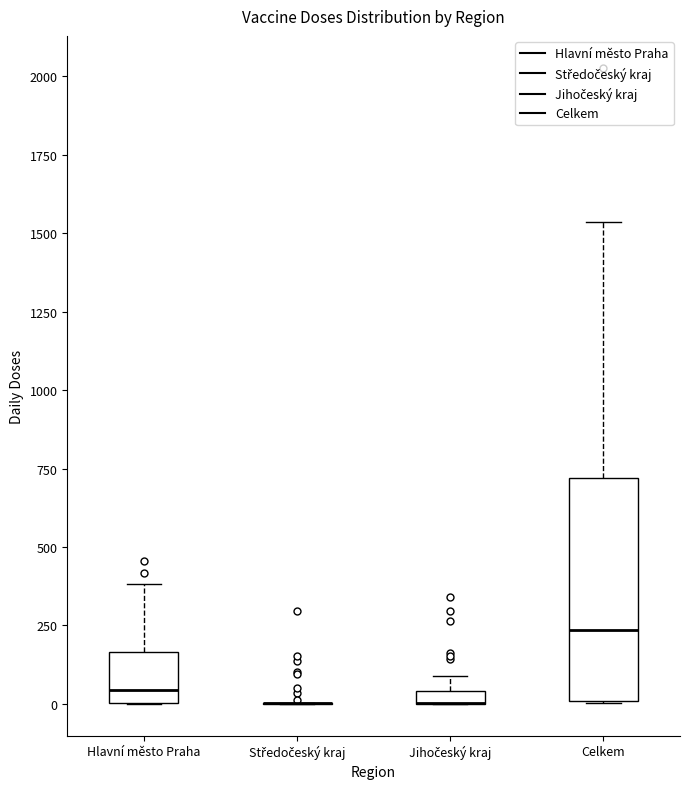

Comparing the boxes themselves (not the whiskers), which one is the tallest?

Celkem